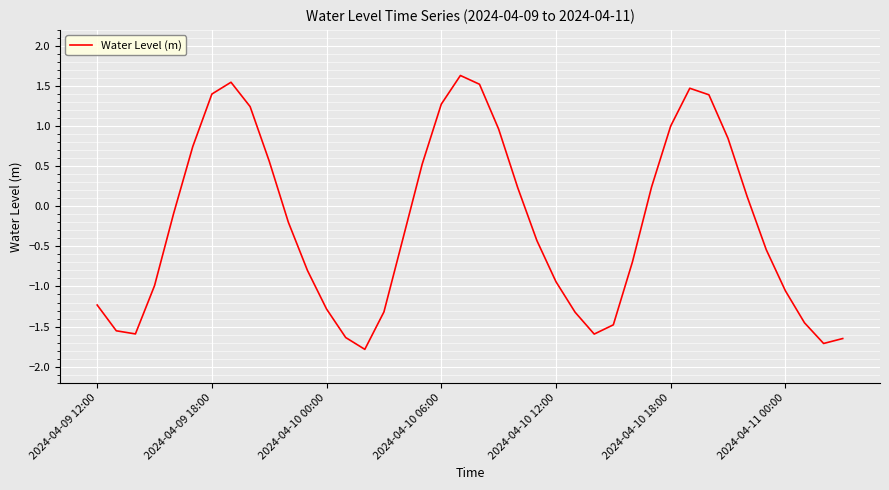

What is the minimum value shown in the chart?

-1.8